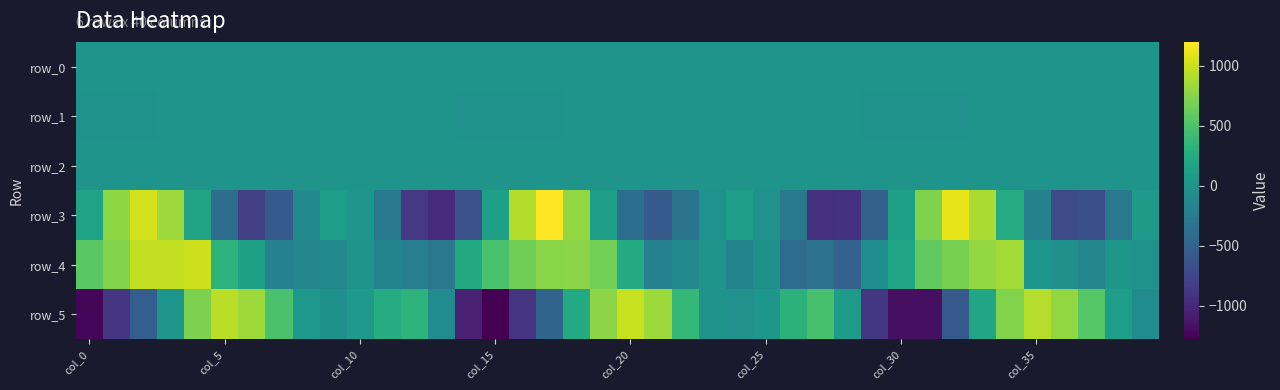

What is the smallest value displayed?

-1277.4